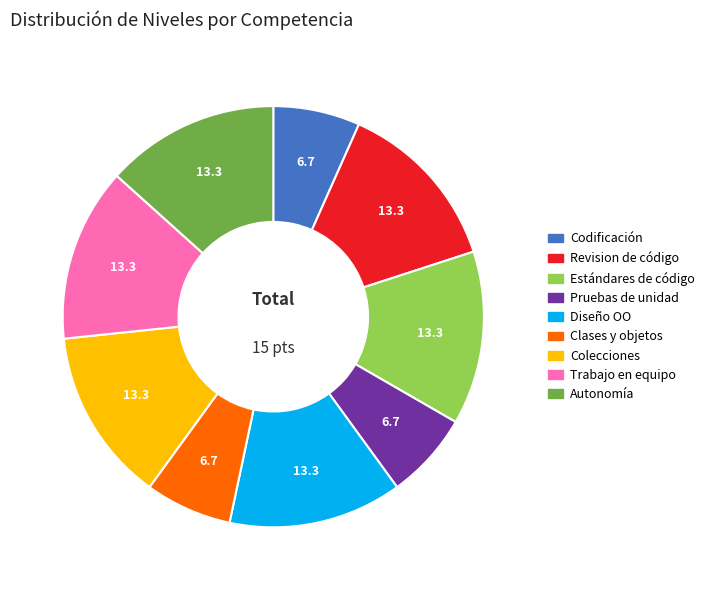

Is Estándares de código the majority of the pie?

No